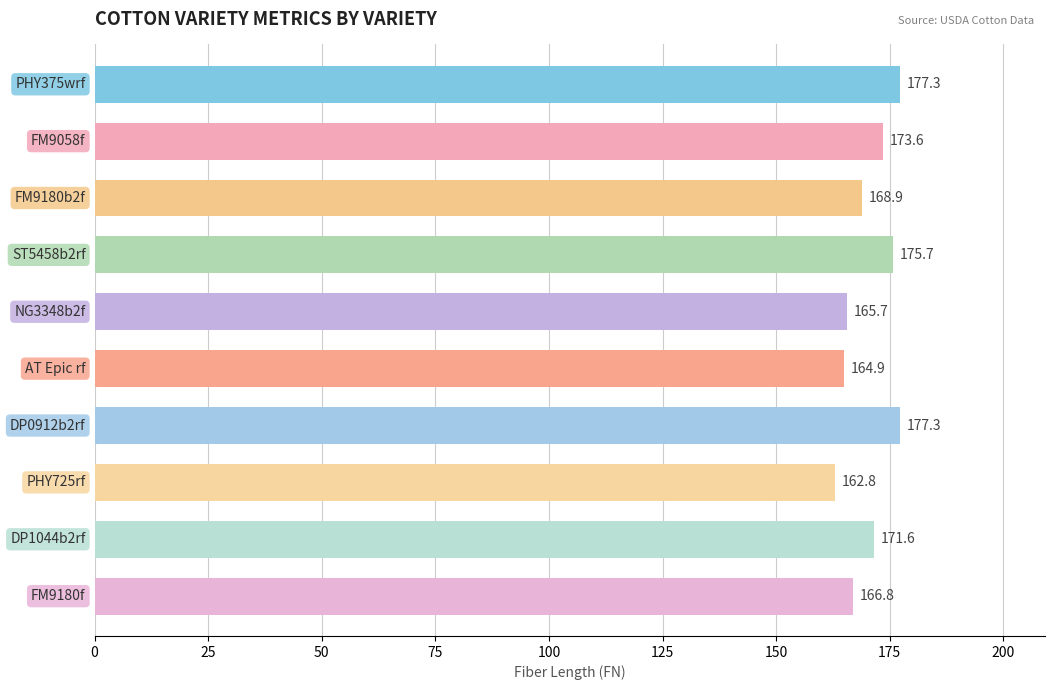

What is the average value?

170.5